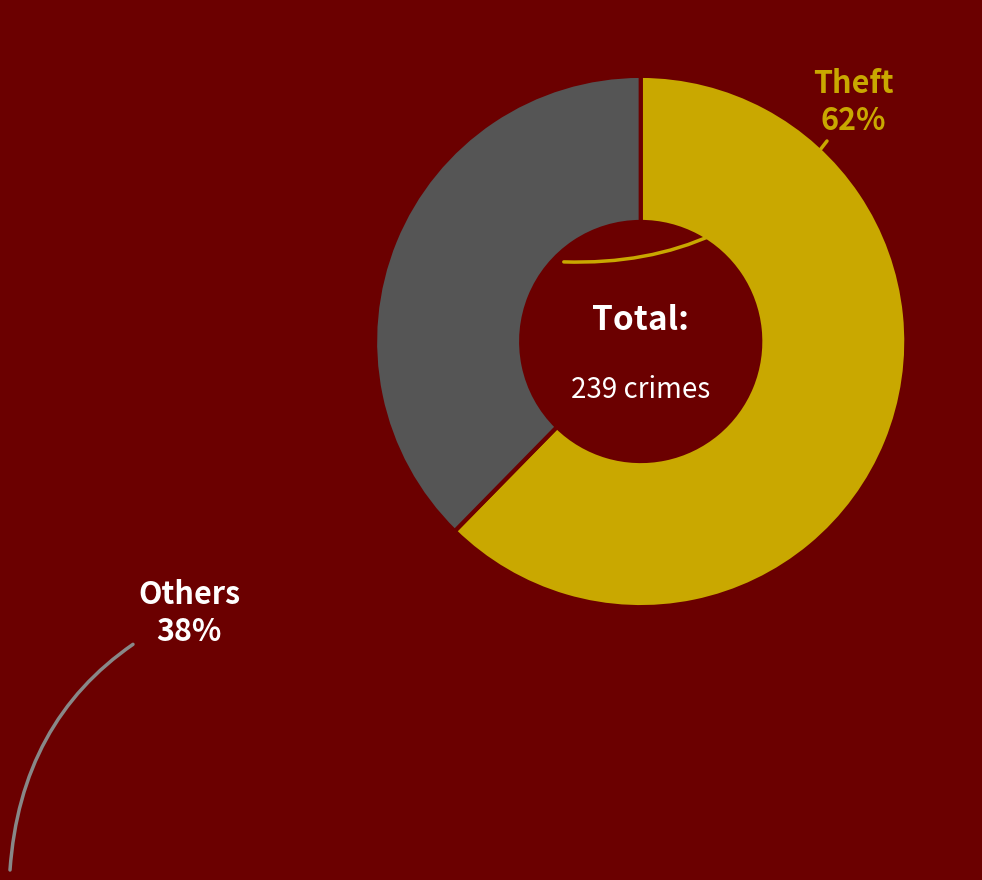

Is it true that Others is 31% of the pie?

False